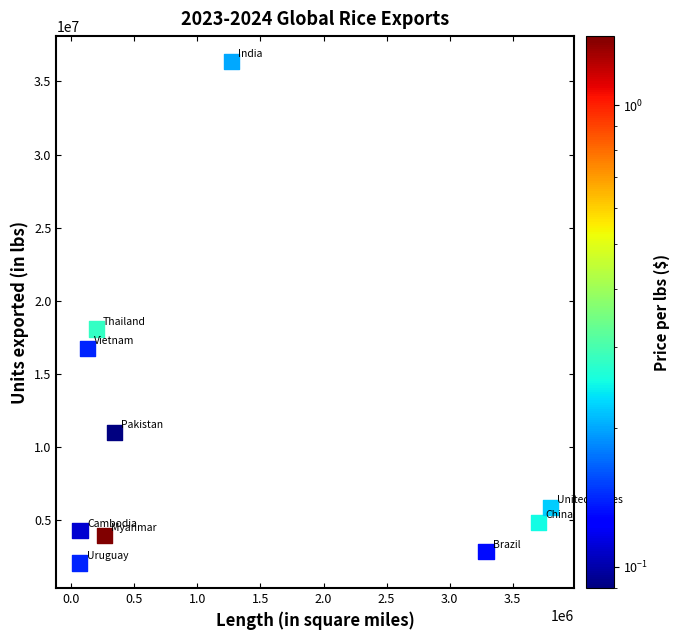

What is the average Y value?

10620770